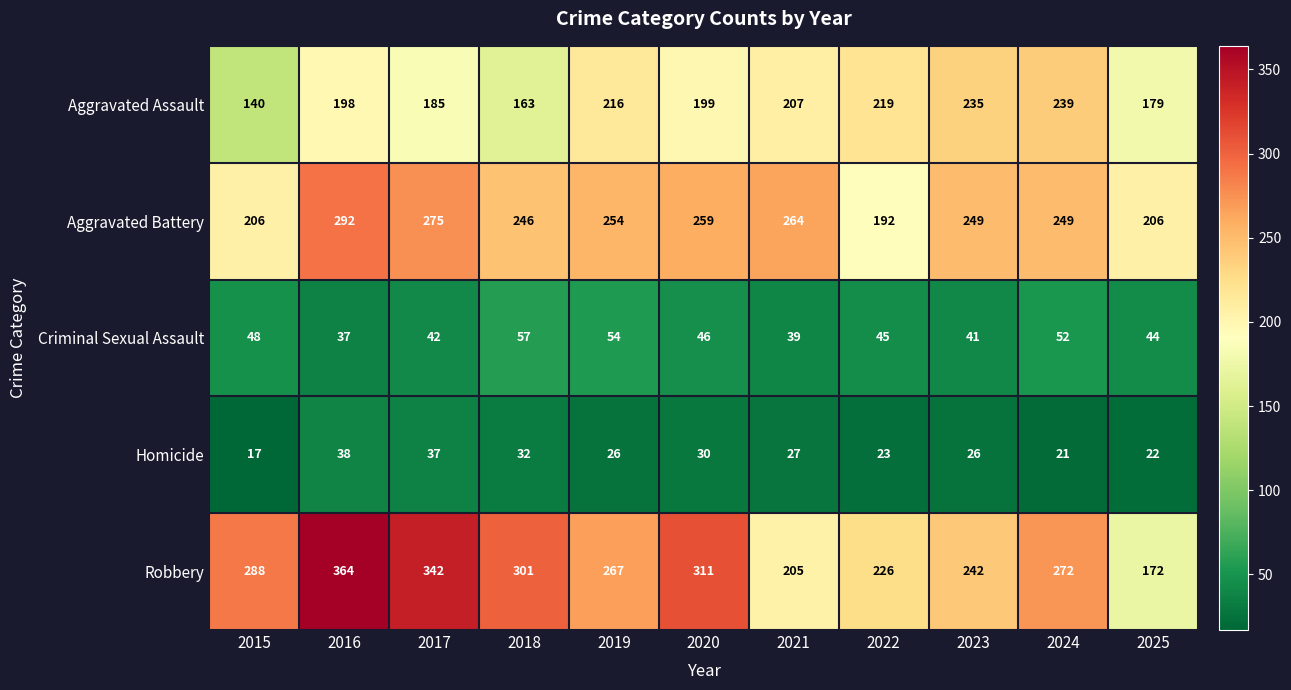

The Aggravated Battery series shows 136 at 2020. True or false?

False